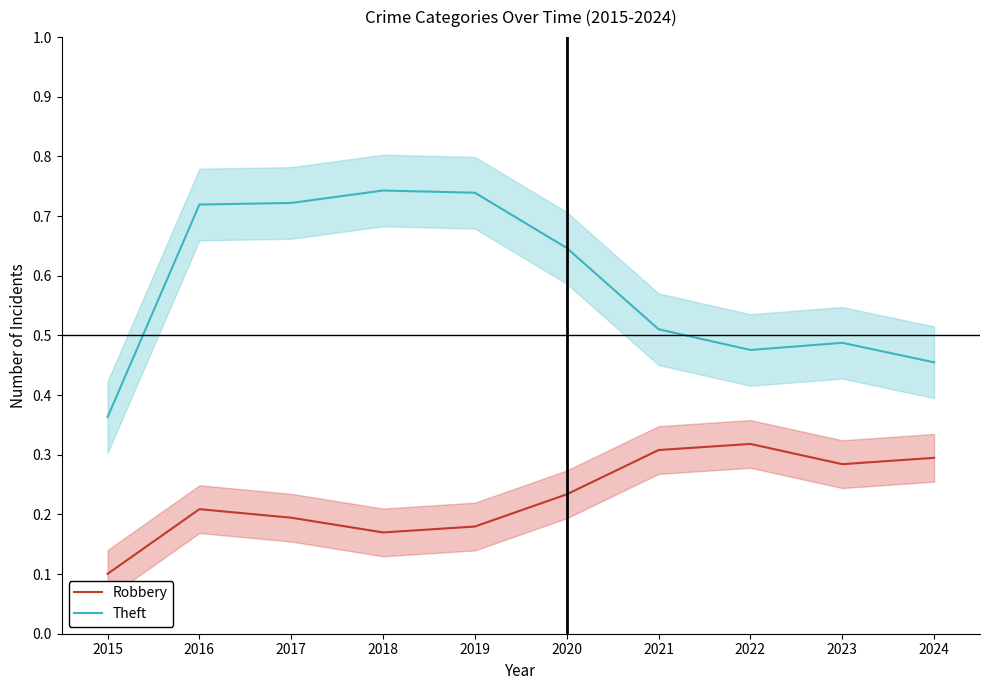

Reading right to left, list all the values displayed in this chart.

Robbery: 0.3	0.3	0.3	0.3	0.2	0.2	0.2	0.2	0.2	0.1
Theft: 0.5	0.5	0.5	0.5	0.6	0.7	0.7	0.7	0.7	0.4